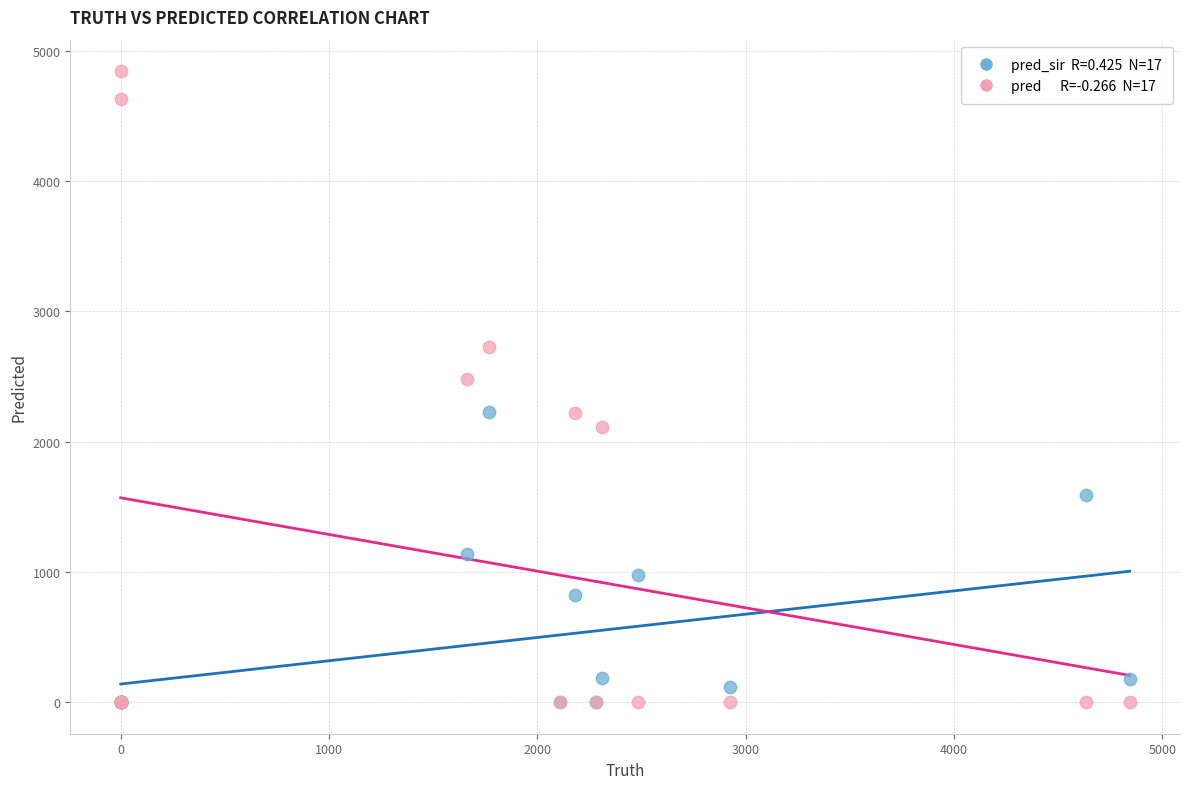

Across all series, what Y value is closest to 2421?

2481